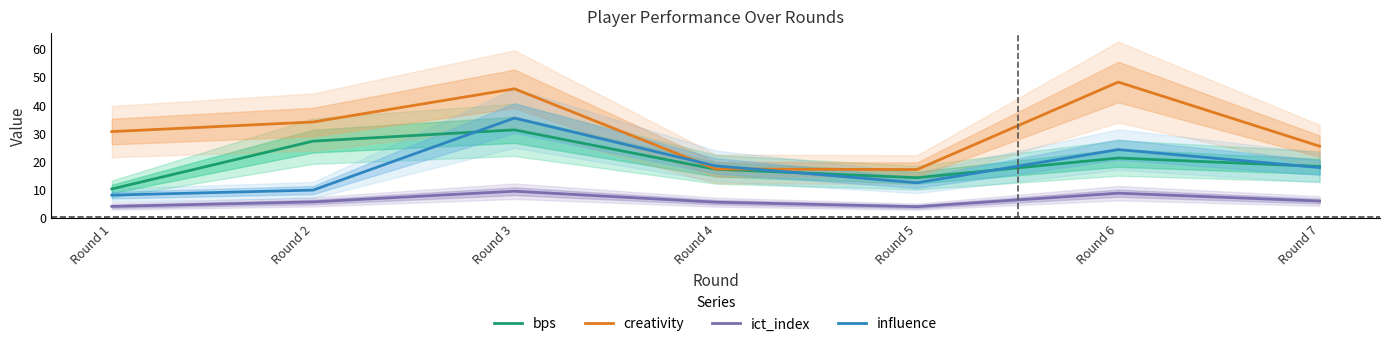

Rank the categories by influence value from highest to lowest.

Round 3, Round 6, Round 4, Round 7, Round 5, Round 2, Round 1